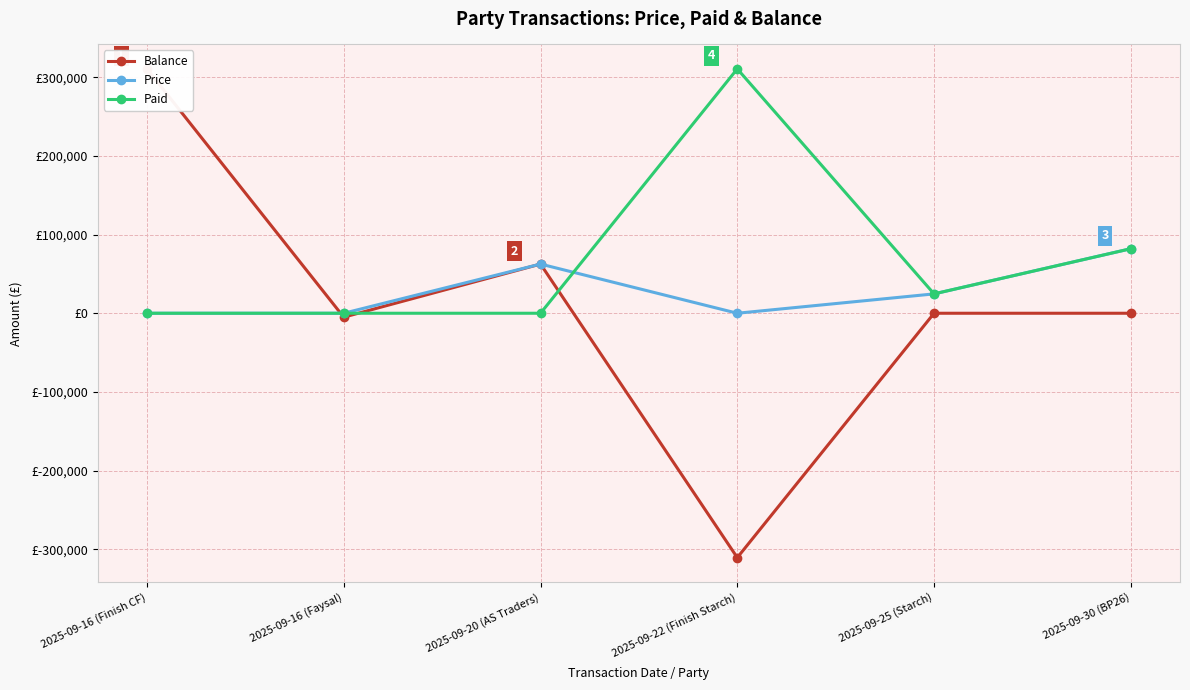

Reading right to left, list all the values displayed in this chart.

Balance: 2025-09-30 (BP26)=0	2025-09-25 (Starch)=0	2025-09-22 (Finish Starch)=-310500	2025-09-20 (AS Traders)=62500	2025-09-16 (Faysal)=-5000	2025-09-16 (Finish CF)=310500
Price: 2025-09-30 (BP26)=82000	2025-09-25 (Starch)=24600	2025-09-22 (Finish Starch)=0	2025-09-20 (AS Traders)=62500	2025-09-16 (Faysal)=0	2025-09-16 (Finish CF)=0
Paid: 2025-09-30 (BP26)=82000	2025-09-25 (Starch)=24600	2025-09-22 (Finish Starch)=310500	2025-09-20 (AS Traders)=0	2025-09-16 (Faysal)=0	2025-09-16 (Finish CF)=0